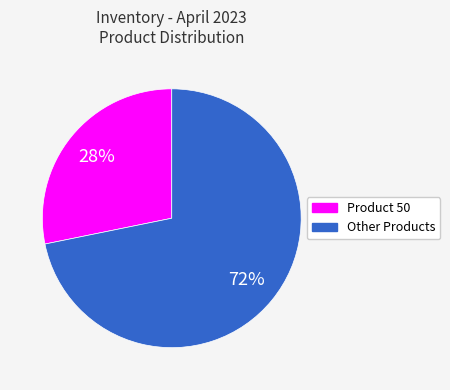

Is there any slice that represents more than half of the pie?

Yes